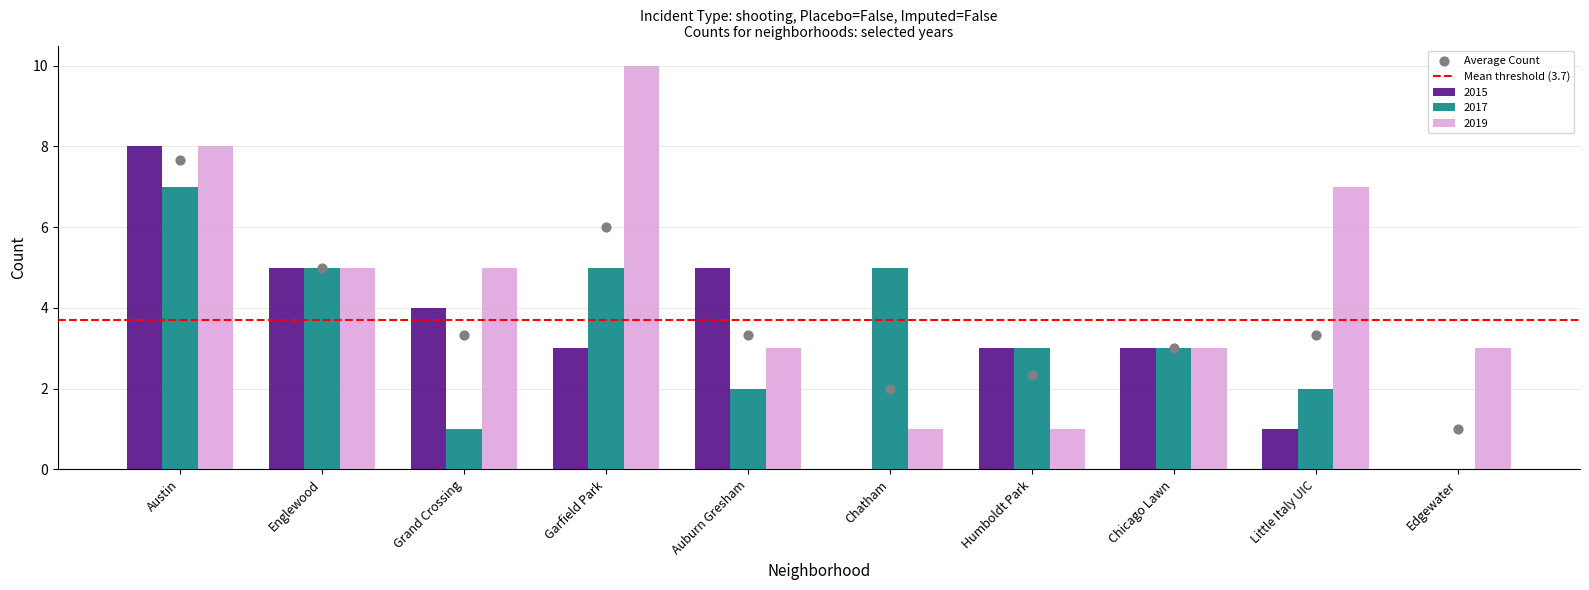

At which category is the sum across all series the highest?

Austin